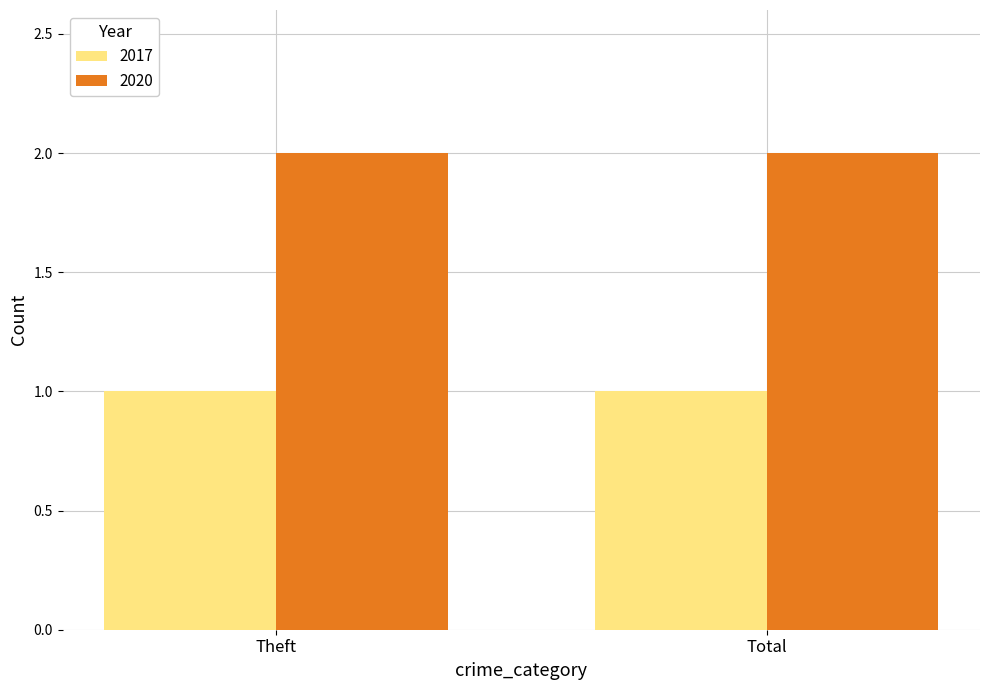

Rank the series by their maximum value, from lowest to highest.

2017, 2020